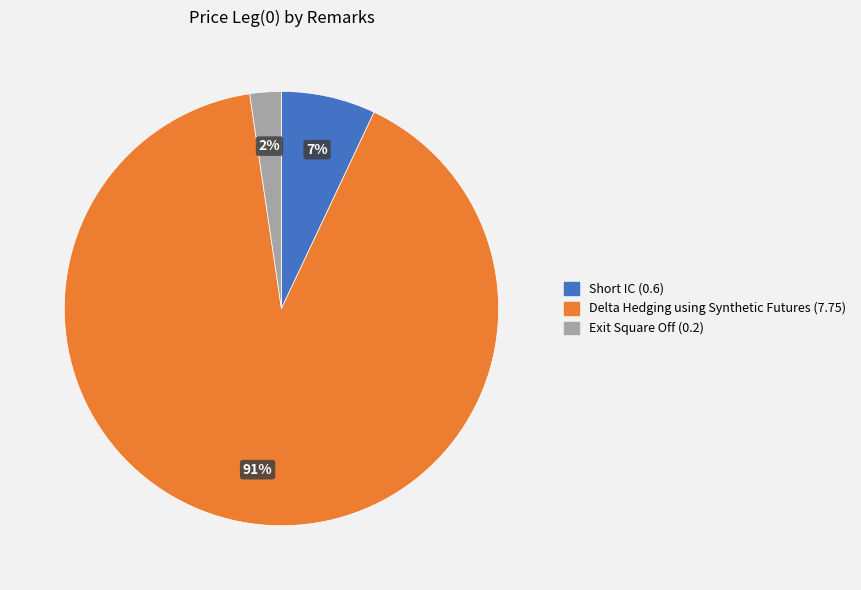

How many segments does this pie chart have?

3